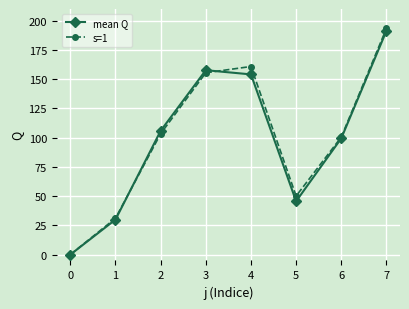

Is the value of s=1 at 1 greater than the value of mean Q at 3?

No